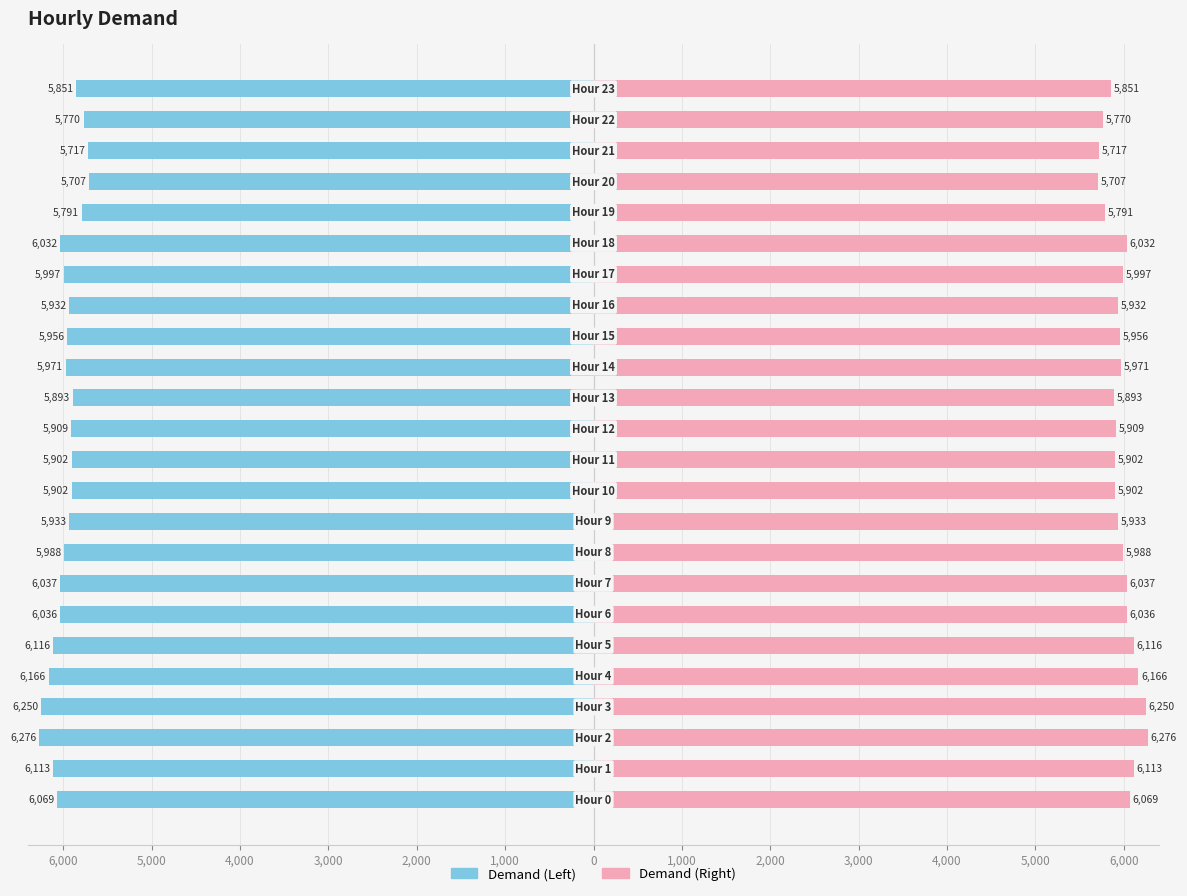

How many bars are there in each group?

2